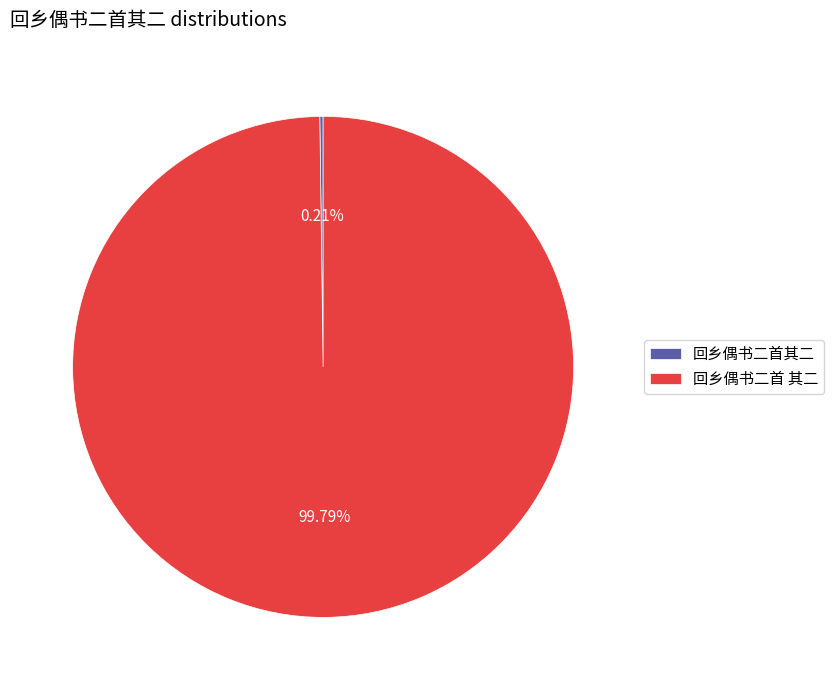

What is the largest slice in the pie chart?

回乡偶书二首 其二